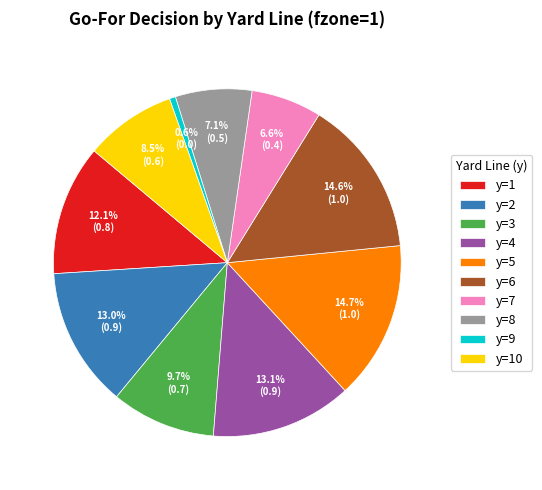

Count the number of slices in the pie.

10